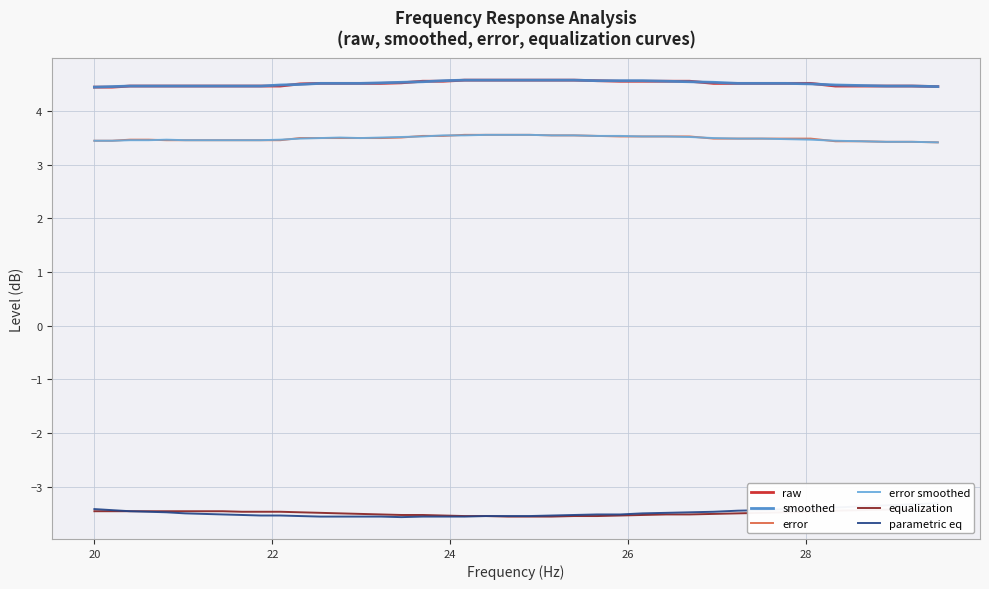

What is the maximum value for error smoothed?

3.6